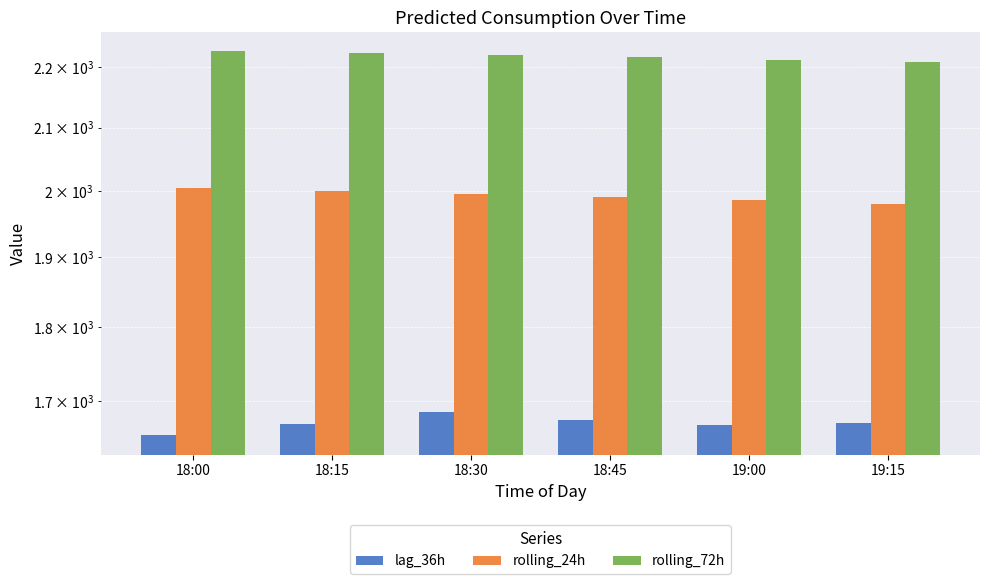

What is the difference between the maximum and minimum values in the lag_36h series?

30.0